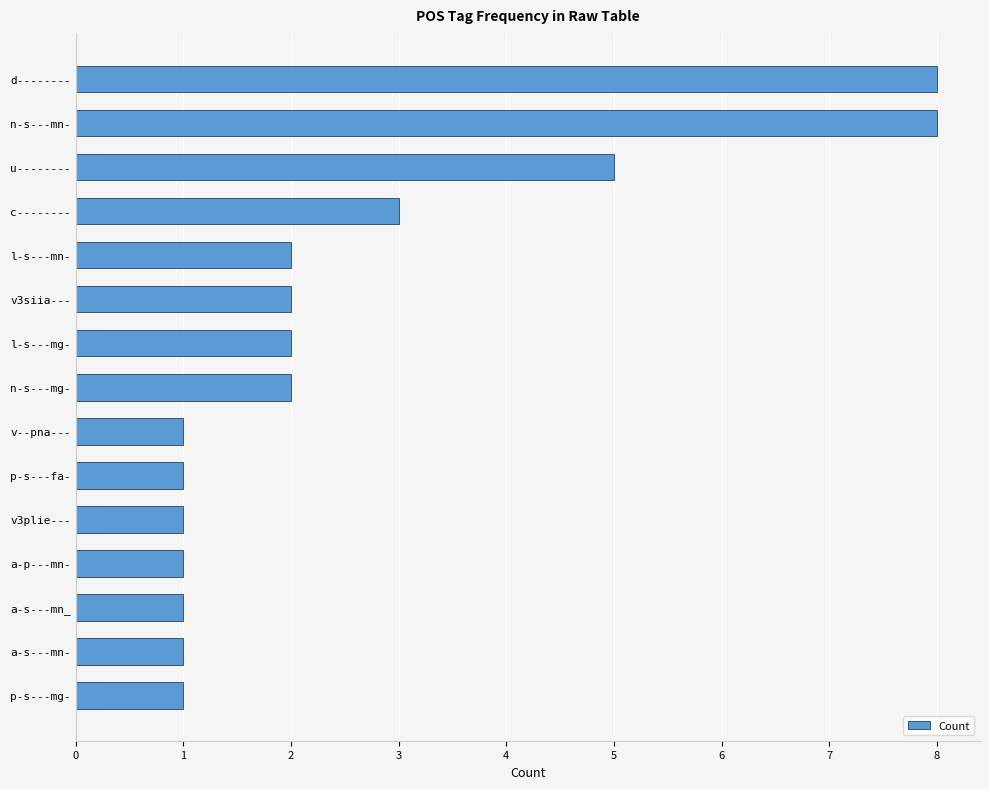

The chart shows a value of 8 at d--------. True or false?

True